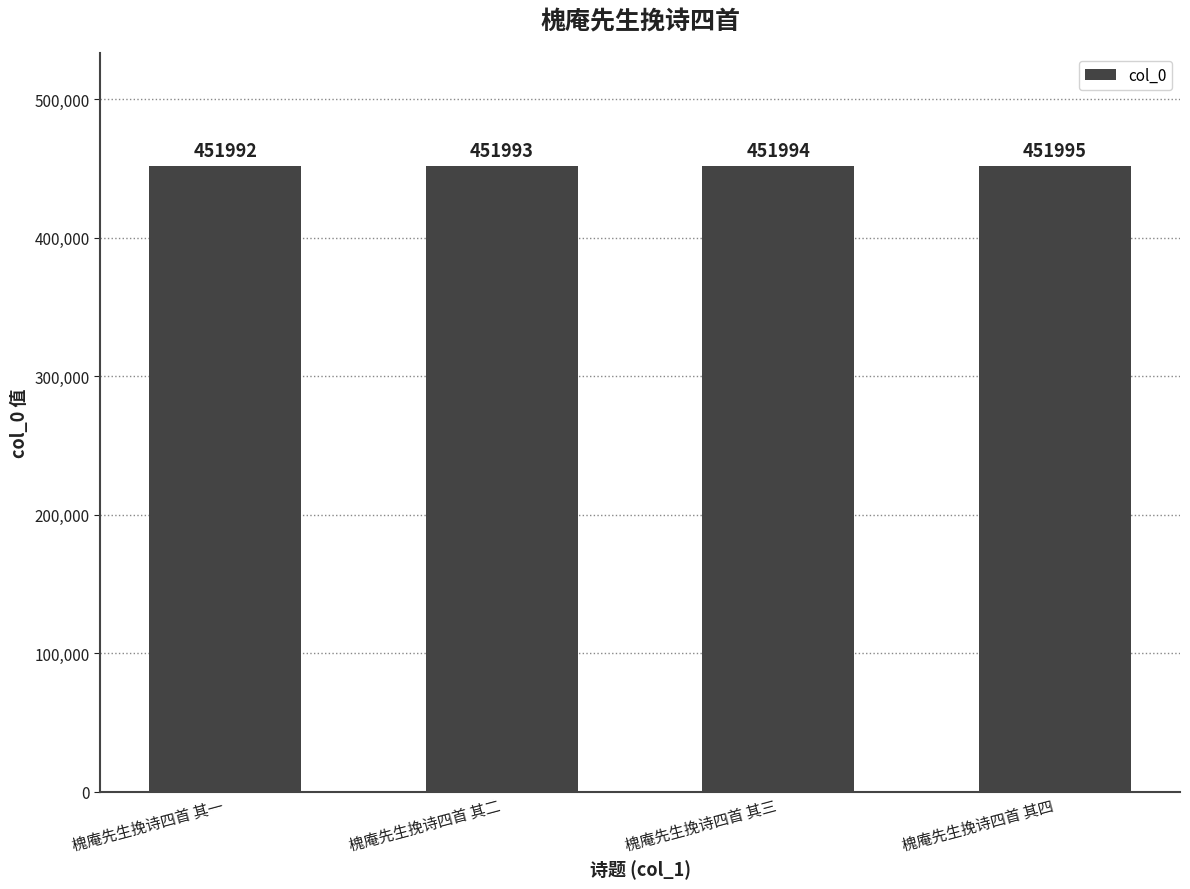

Rank the categories by value from lowest to highest.

槐庵先生挽诗四首 其一, 槐庵先生挽诗四首 其二, 槐庵先生挽诗四首 其三, 槐庵先生挽诗四首 其四